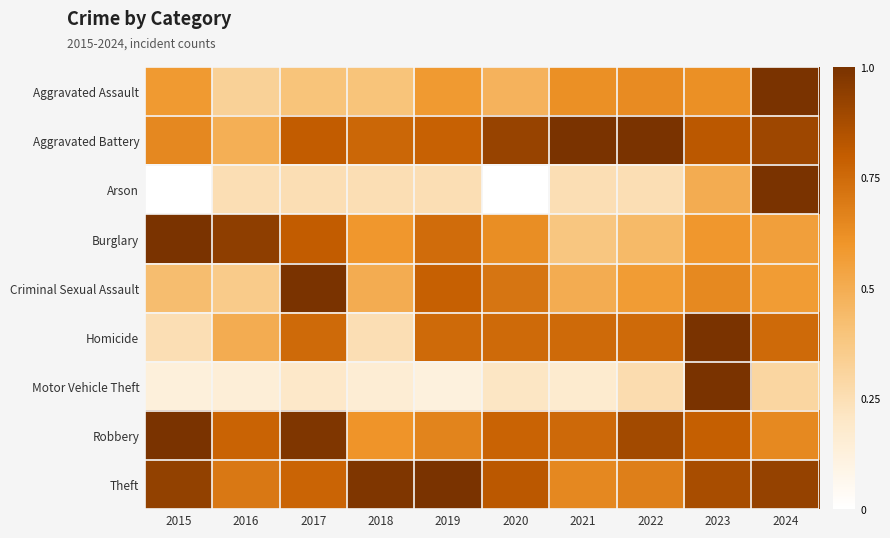

At how many categories does at least one series exceed 0?

10